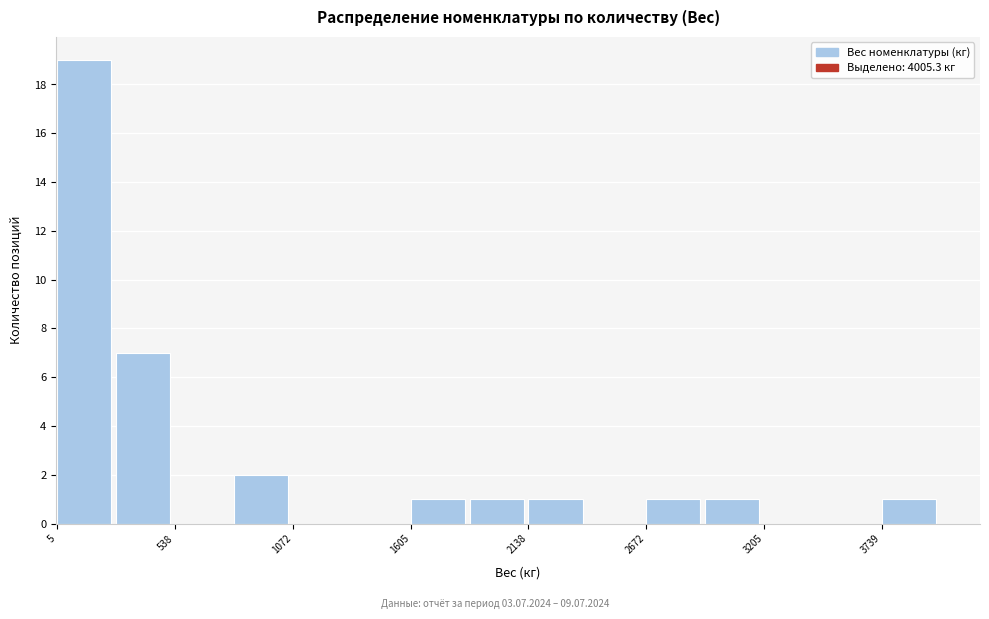

Read against the x-axis, roughly where is the centre of the tallest bar?

100